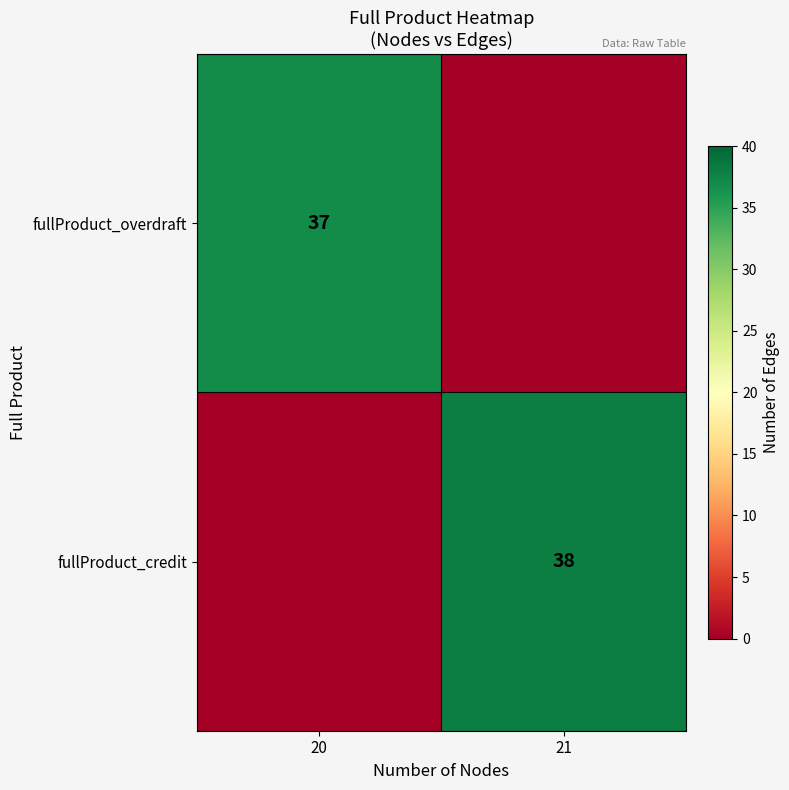

The fullProduct_overdraft series shows 63 at 20. True or false?

False